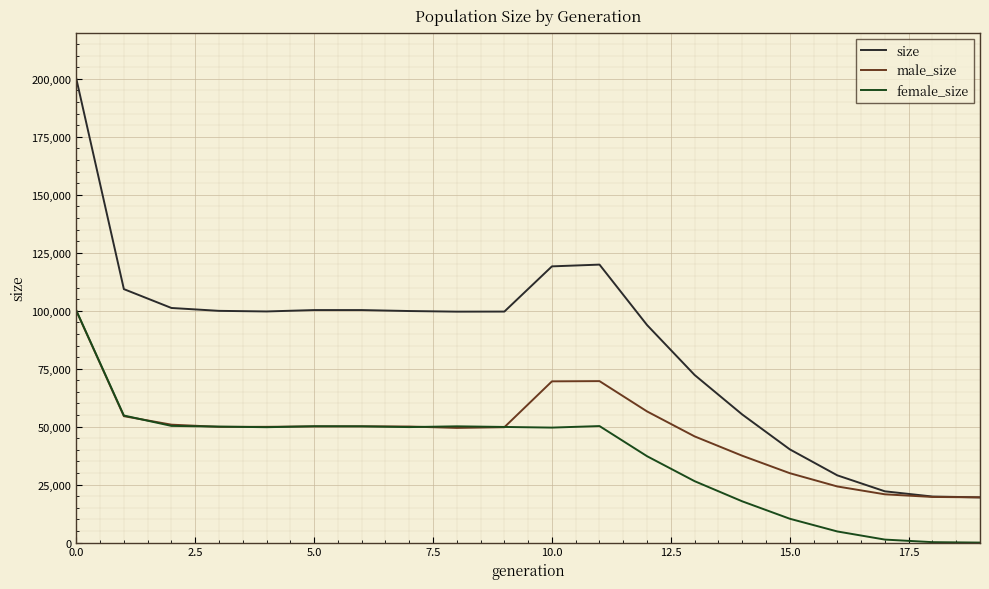

How many interior local peaks does the female_size series have?

3